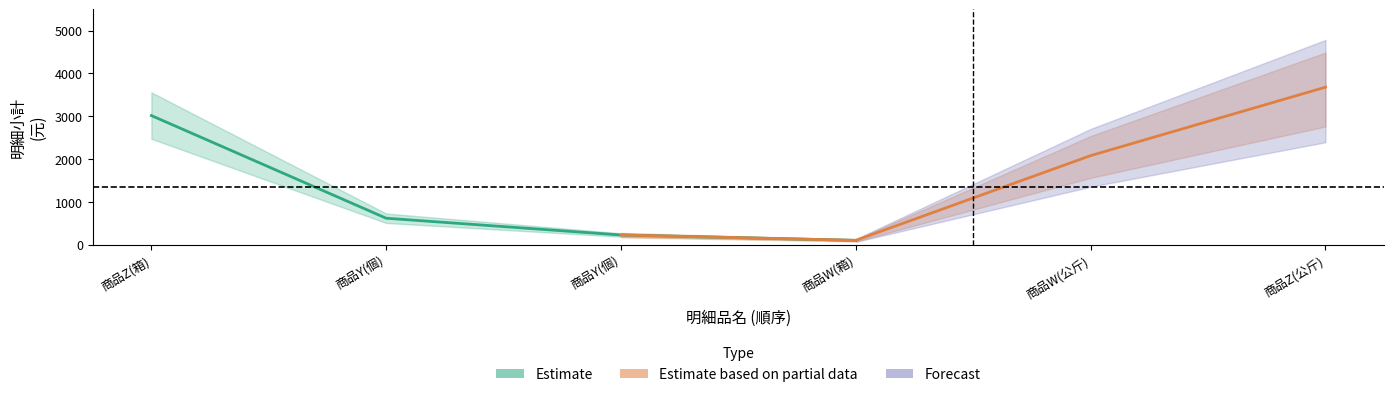

What is the average value of the 商品Z_小計 series?

3348